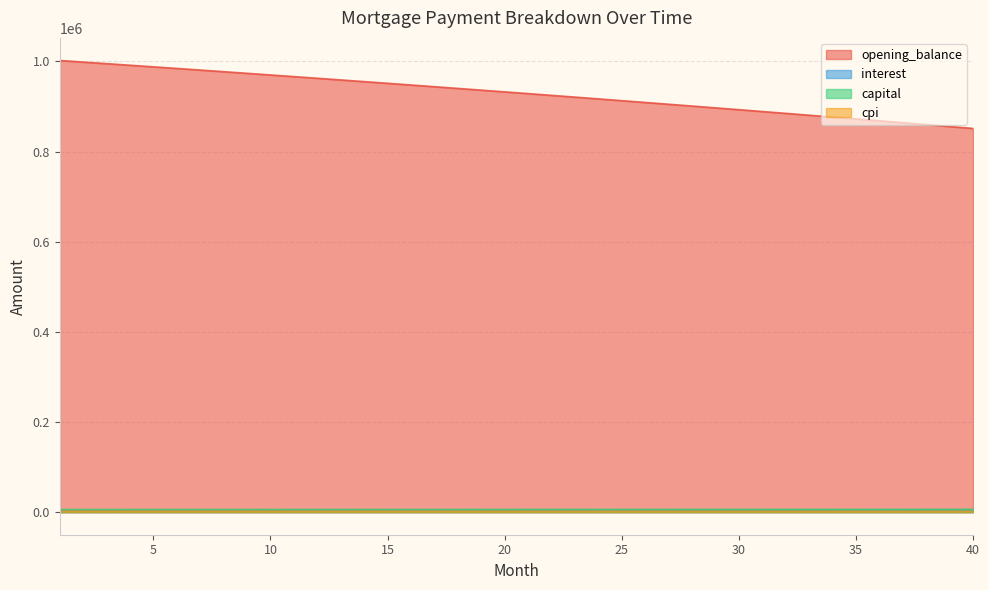

Count the number of categories in the chart.

40